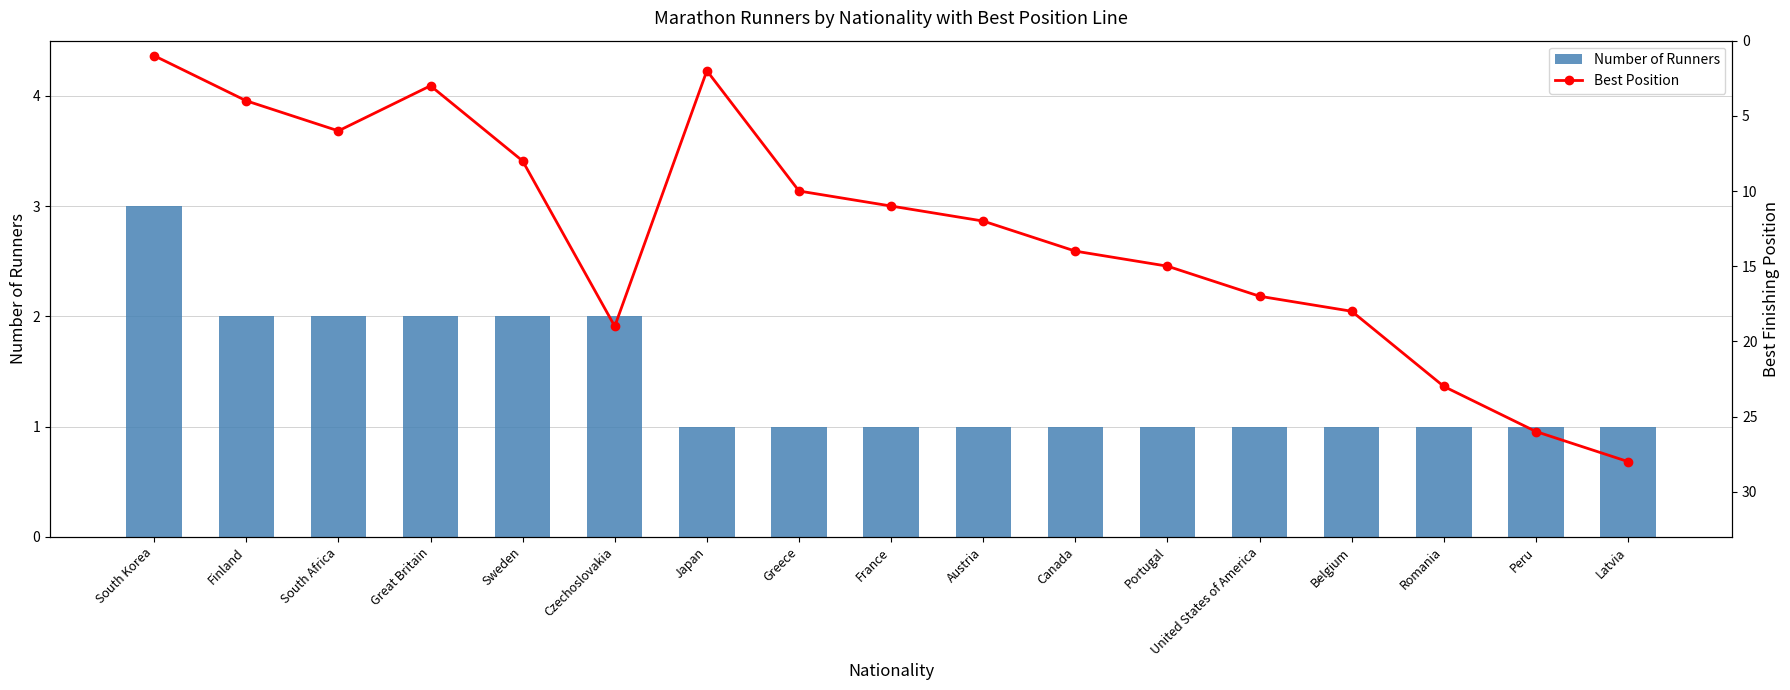

True or false: Number of Runners has a value of 1 at Japan.

False